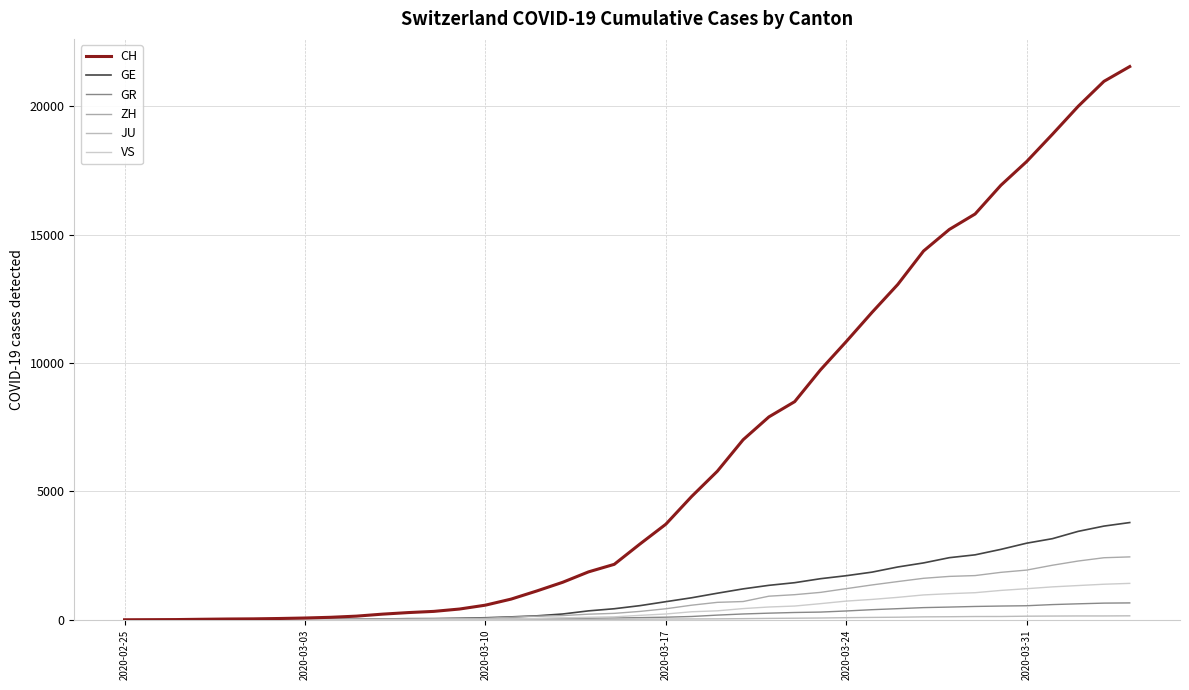

What is the sum of all VS values?

16819